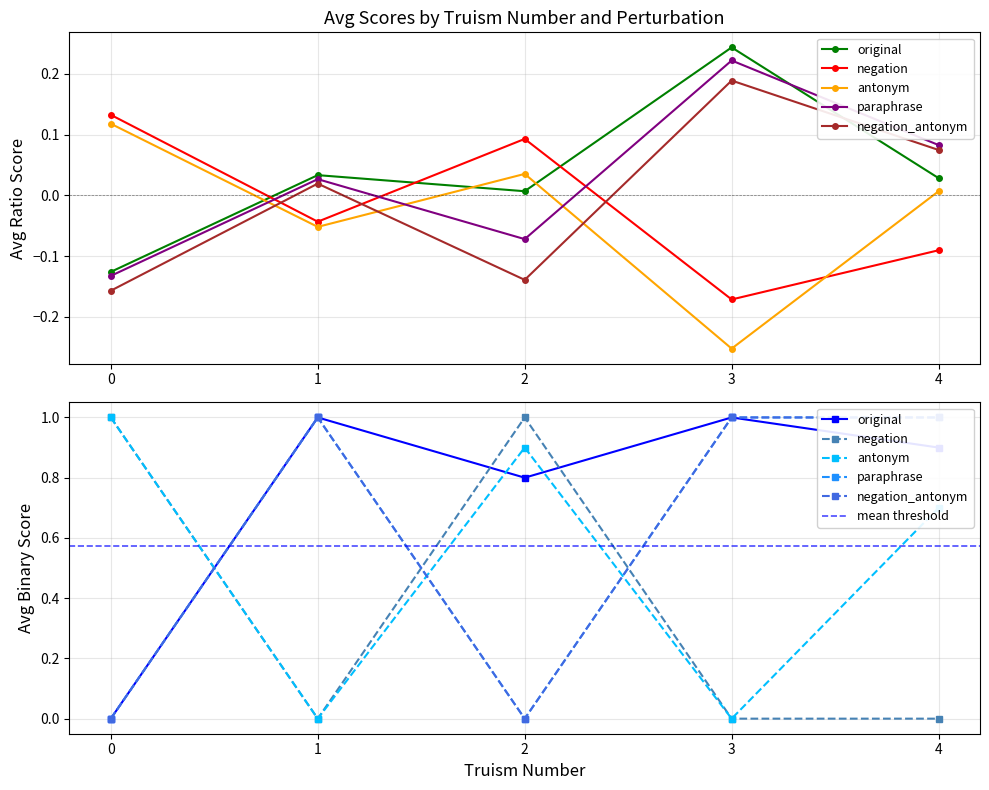

The value of avg_binary_score at 18 is 0.2. True or false?

False